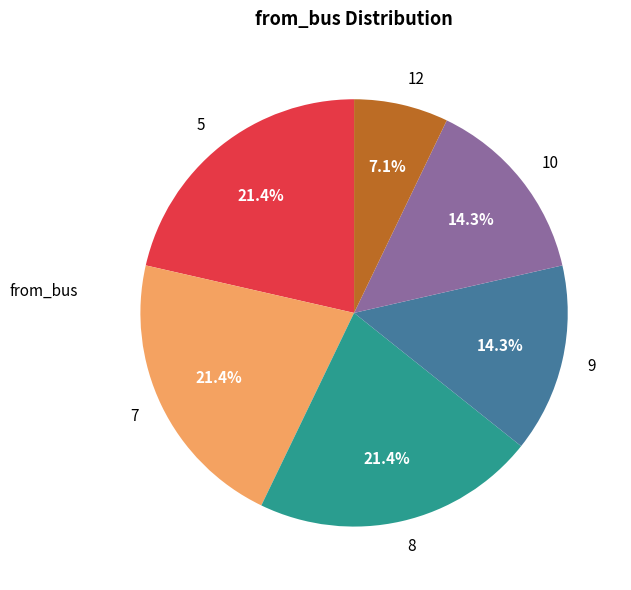

What percentage is the 5 slice, to the nearest percent?

21%